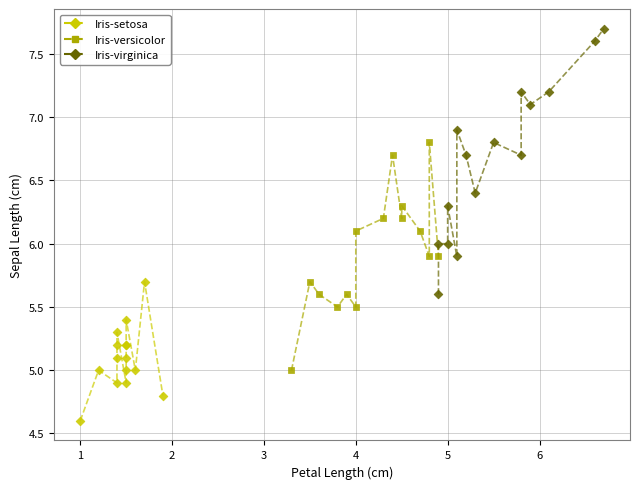

Which series has the widest spread of Y values?

Iris-virginica